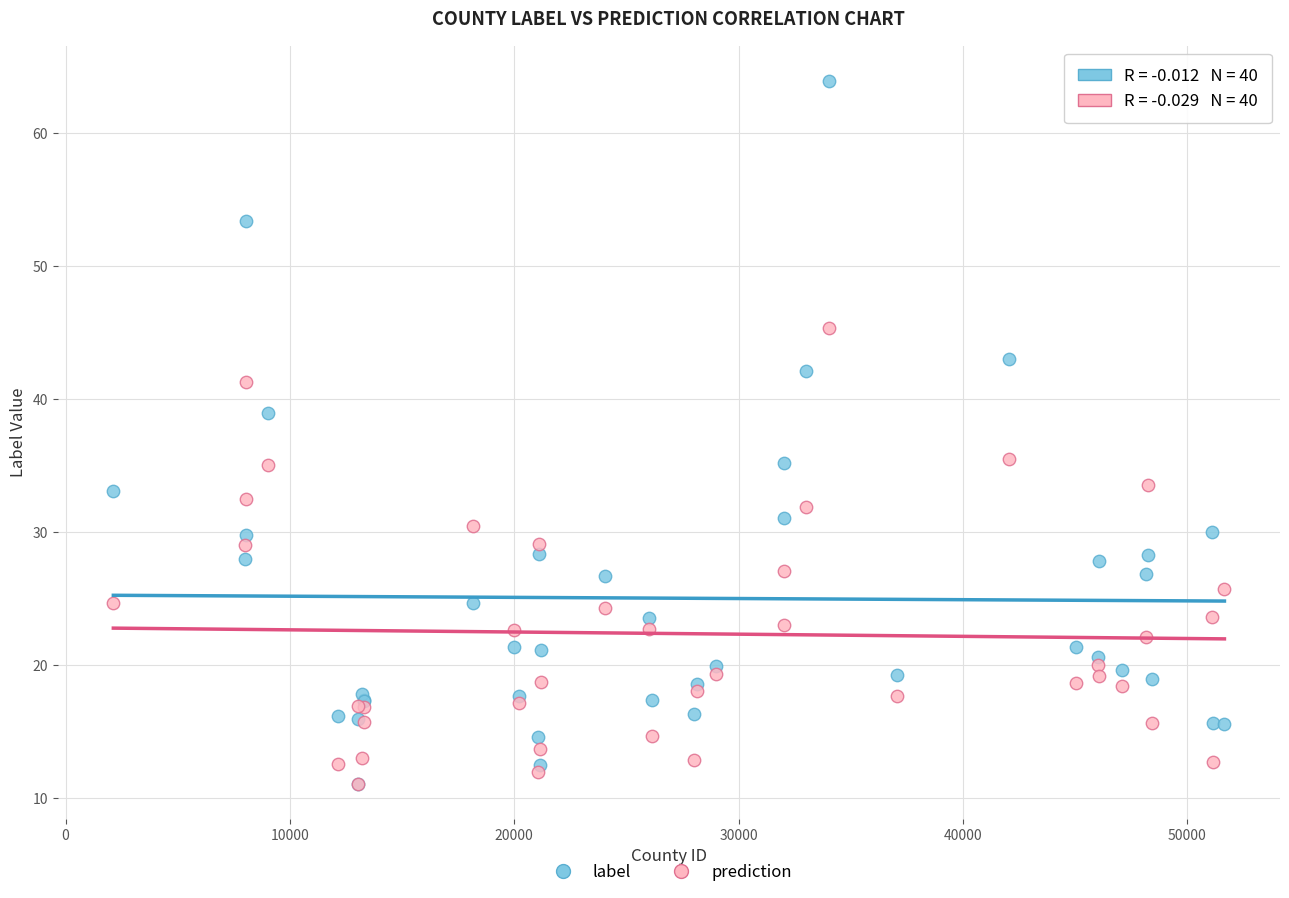

What are all the series names shown in the legend?

label, prediction